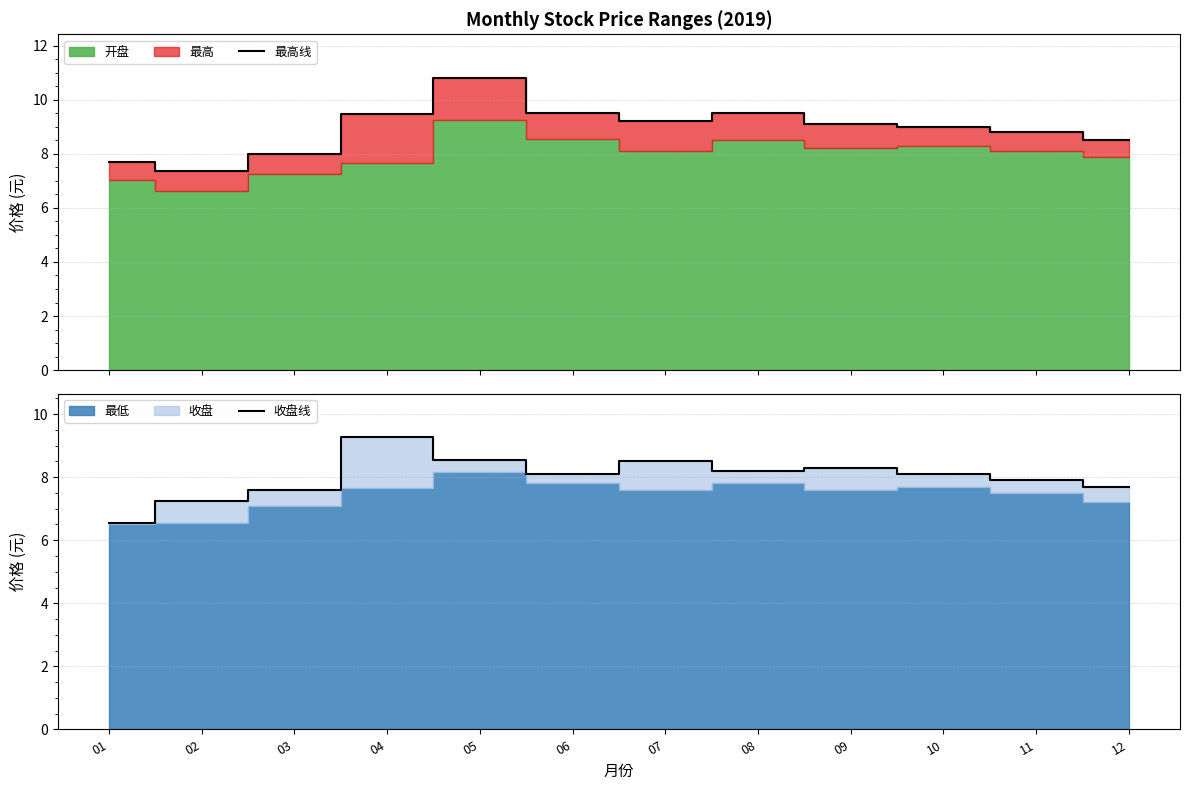

True or false: 收盘线 has a value of 4.6 at 03.

False